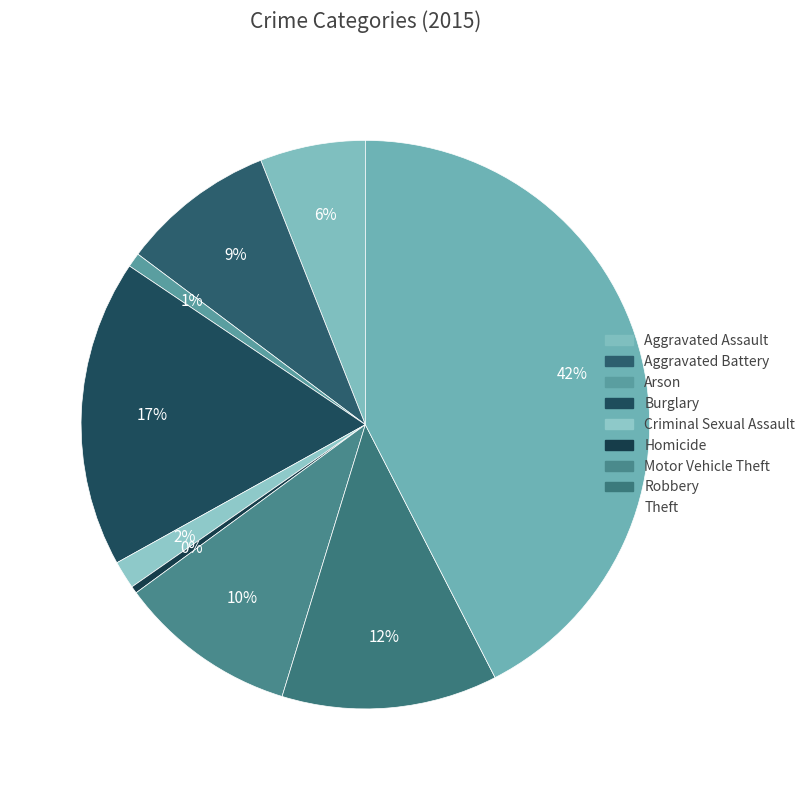

Between Aggravated Battery and Aggravated Assault, which is larger?

Aggravated Battery